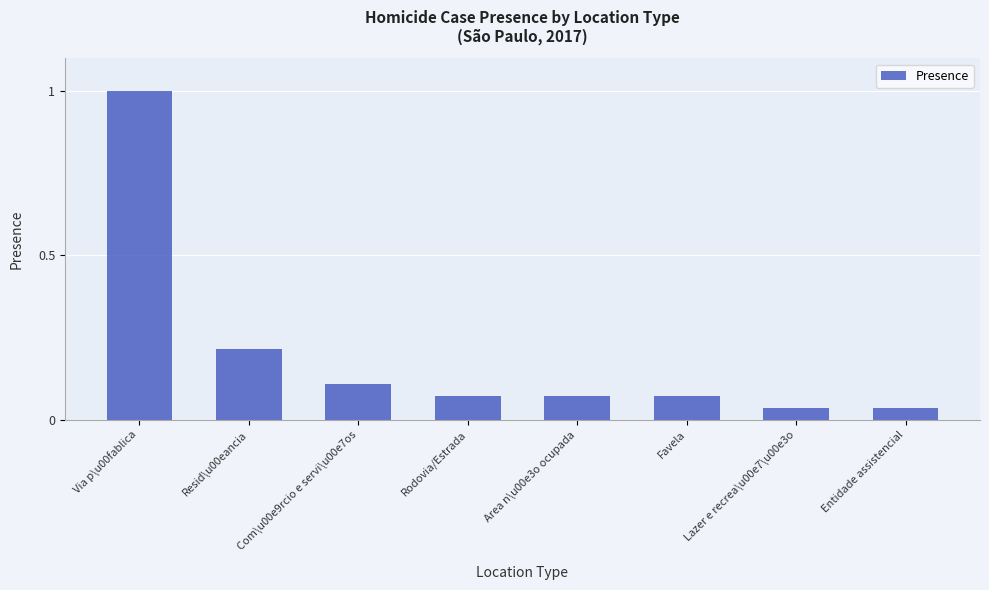

Which category has the highest value across all series?

Via p\u00fablica